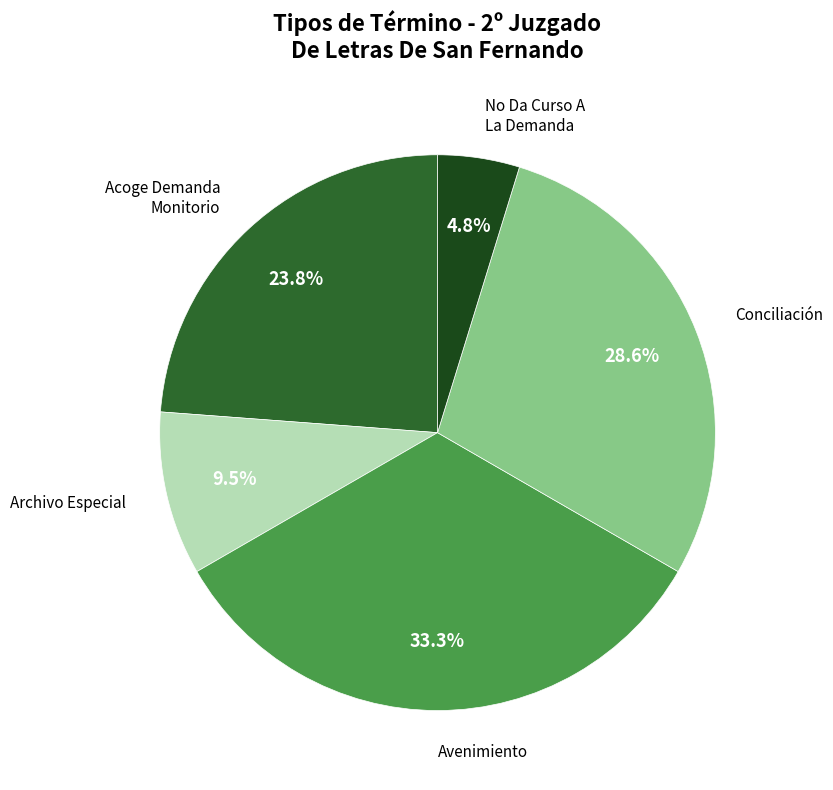

How much of the chart is everything except No Da Curso A La Demanda?

95.2%